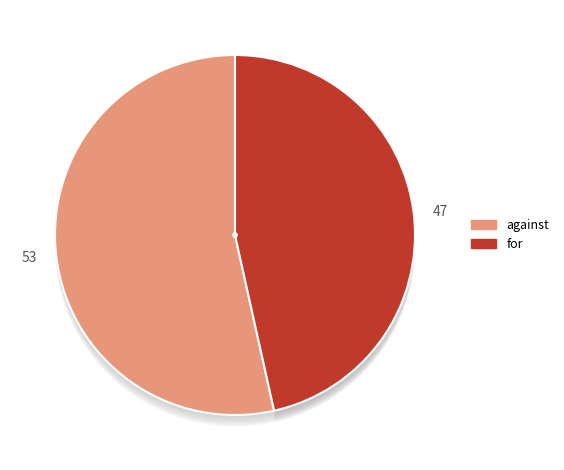

Approximately how many times larger is the value at for compared to against?

0.9